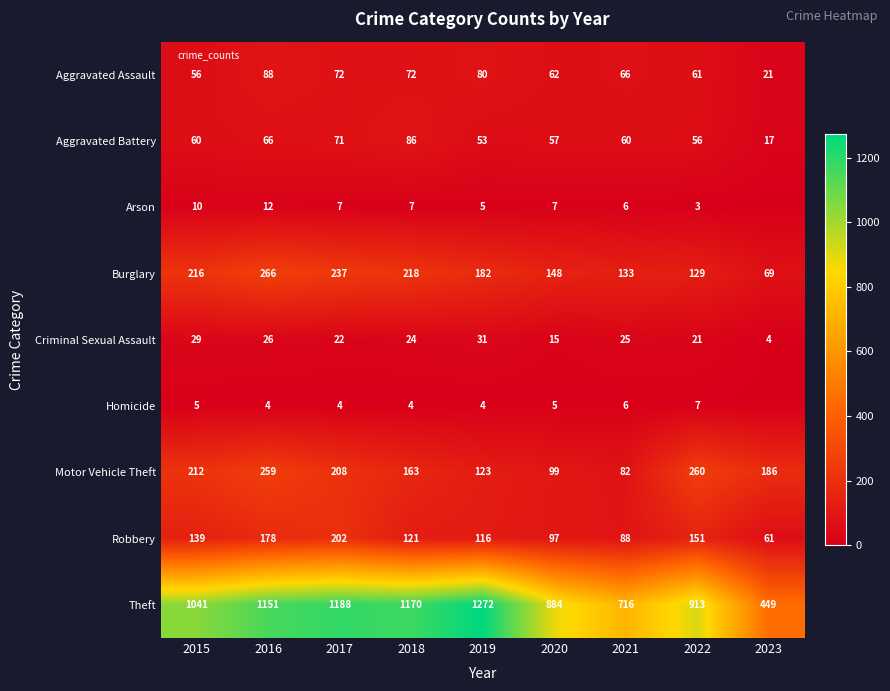

How many values in the Robbery series are below 121?

4